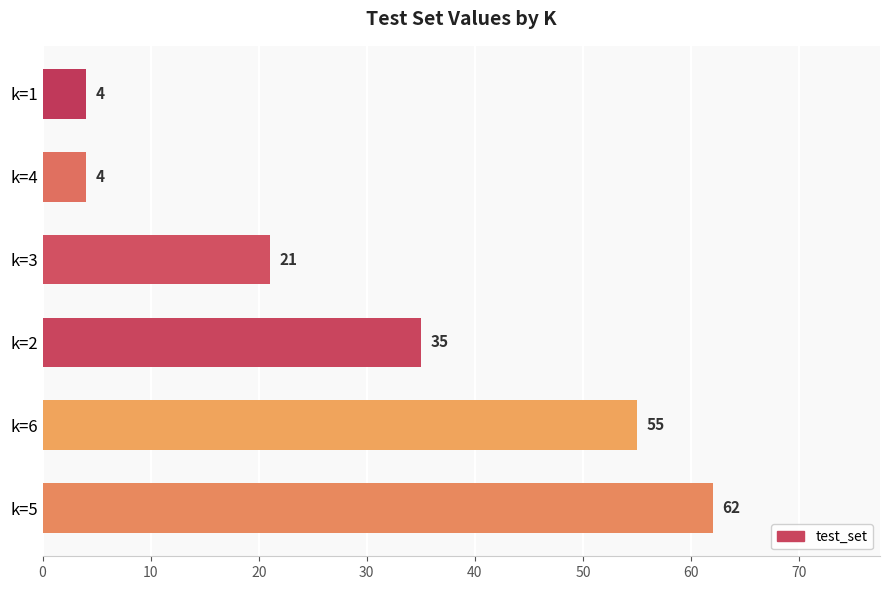

How many data points are less than 35?

3